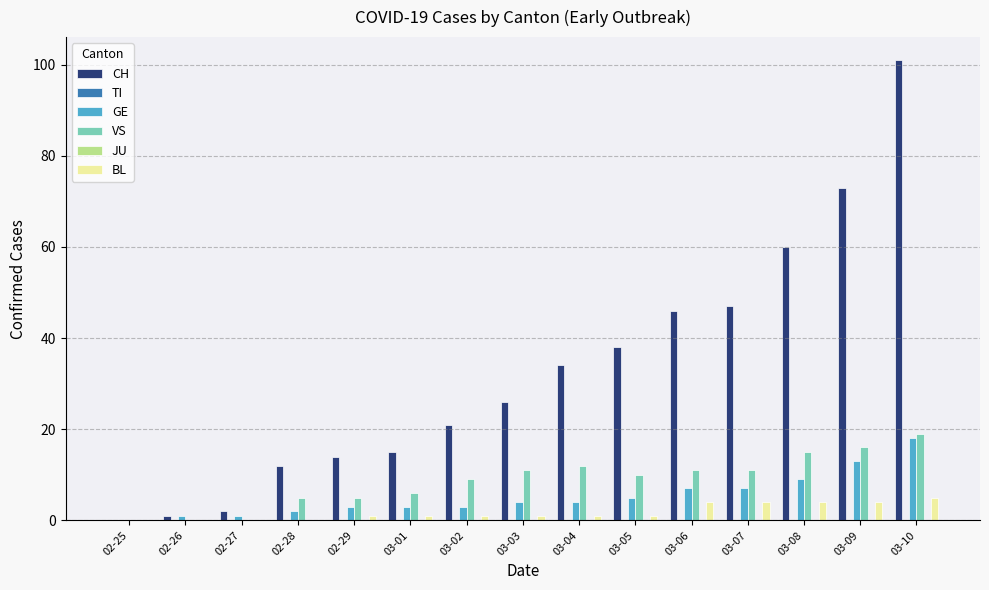

Are the bars grouped side by side (vs. stacked)?

Yes